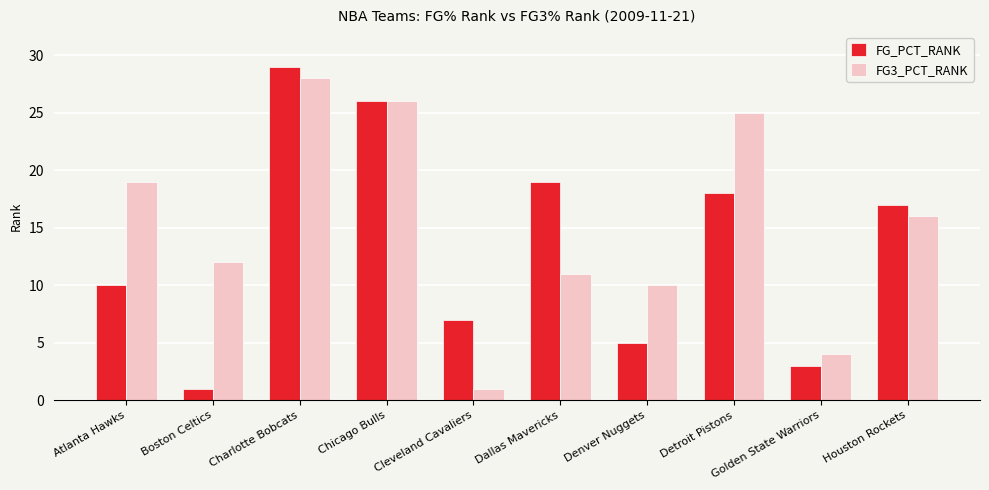

How many groups of bars are there?

10